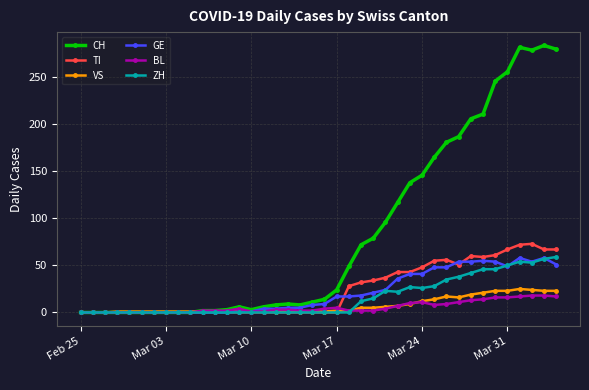

Which series has the widest spread of values?

CH